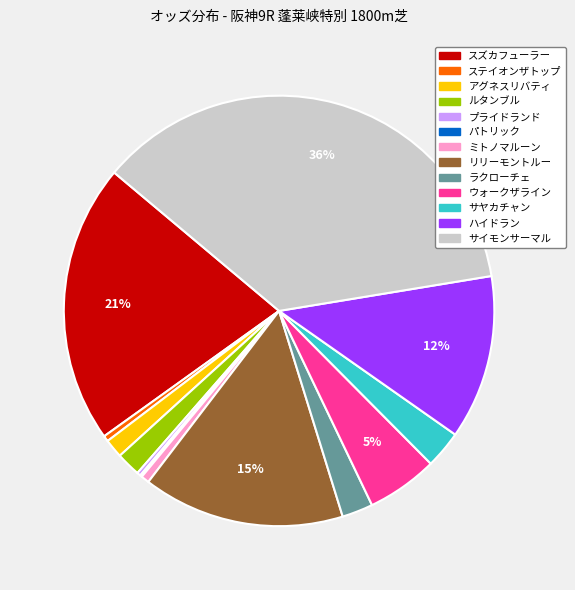

To the nearest percent, what is the average slice percentage?

8%